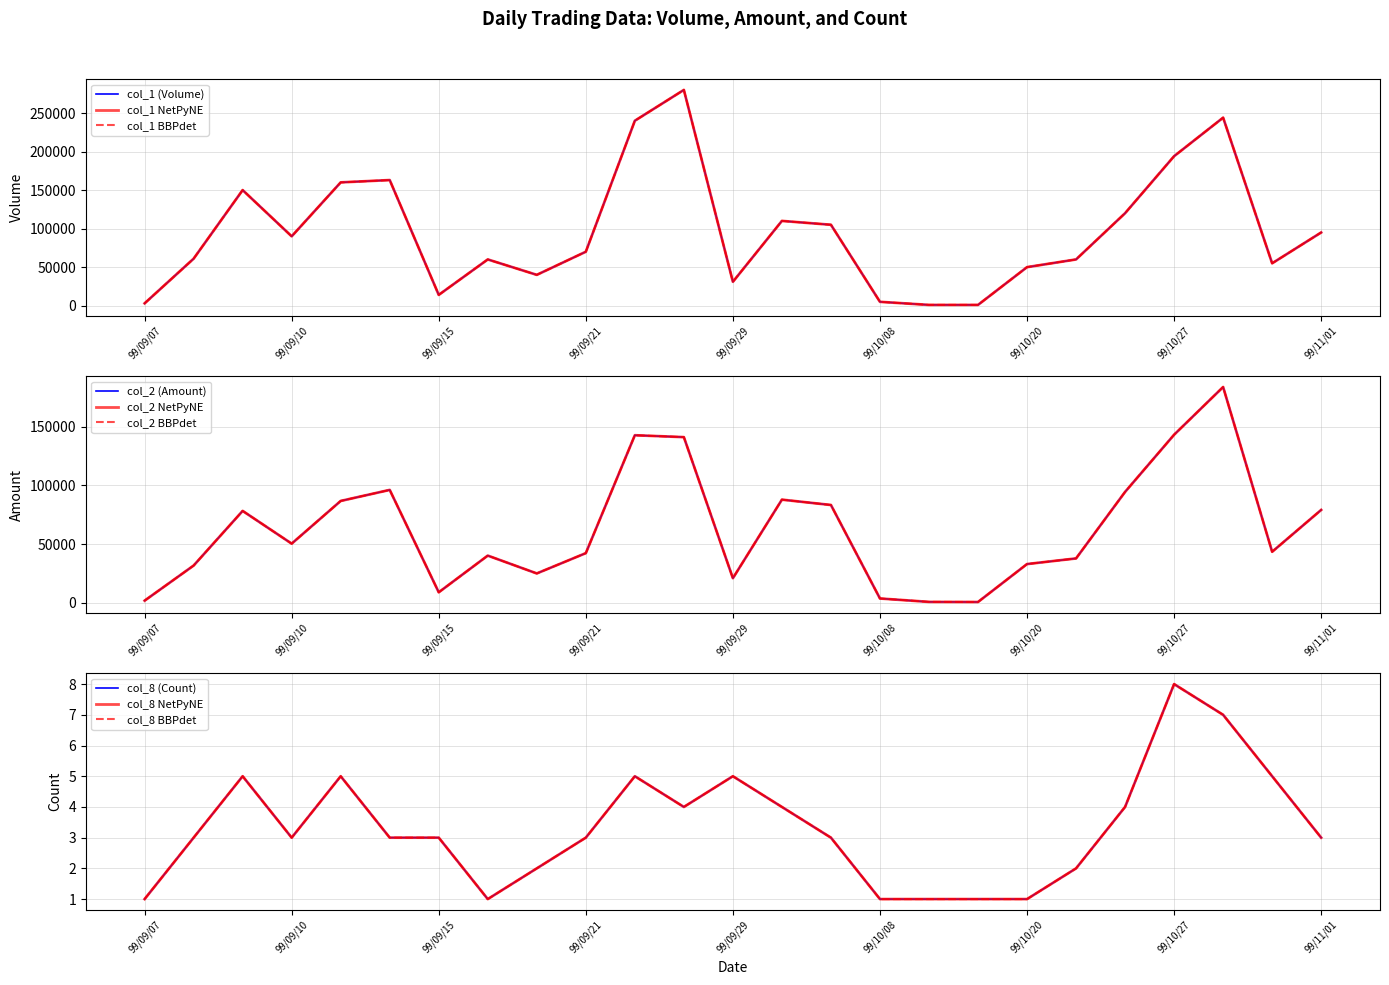

Is it true that col_2 (Amount) equals 1800 at 99/09/07?

True